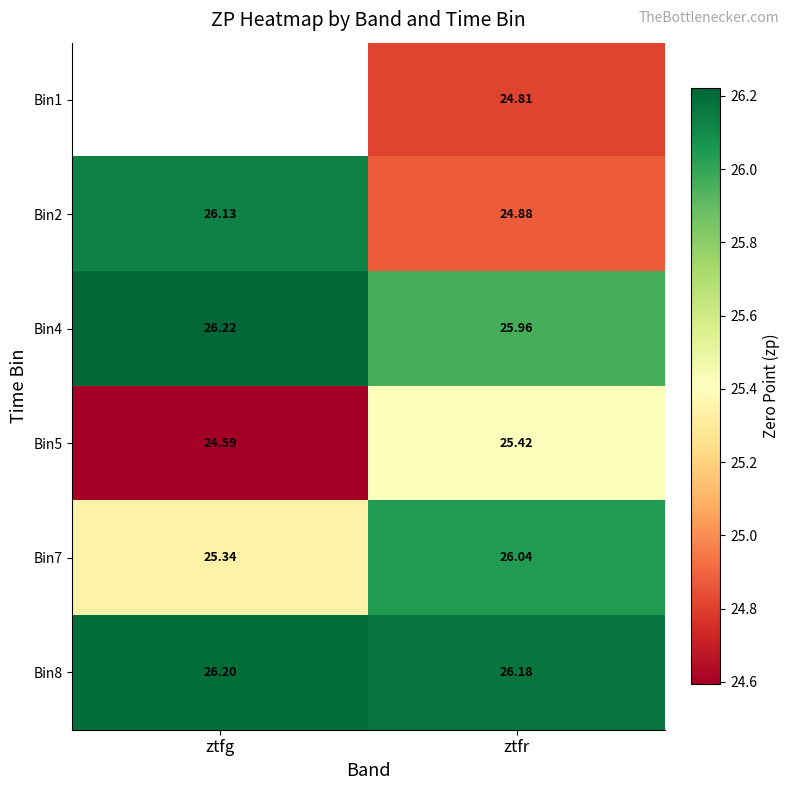

What is the sum of the Bin5 values at ztfr and ztfg?

50.0